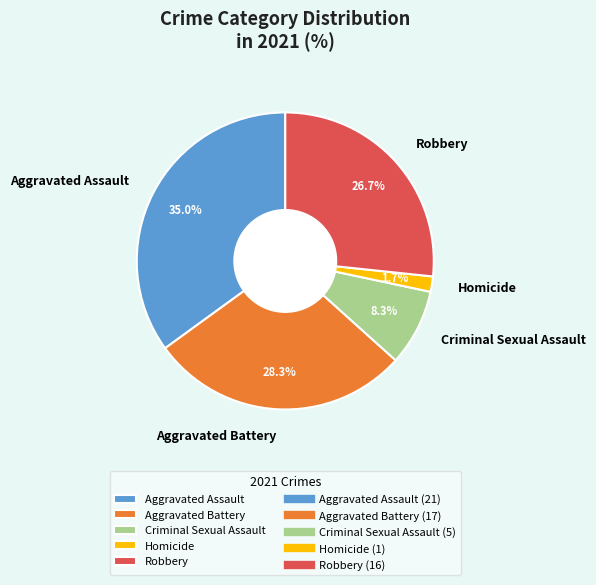

To the nearest percent, what percentage of the pie is Criminal Sexual Assault?

8%